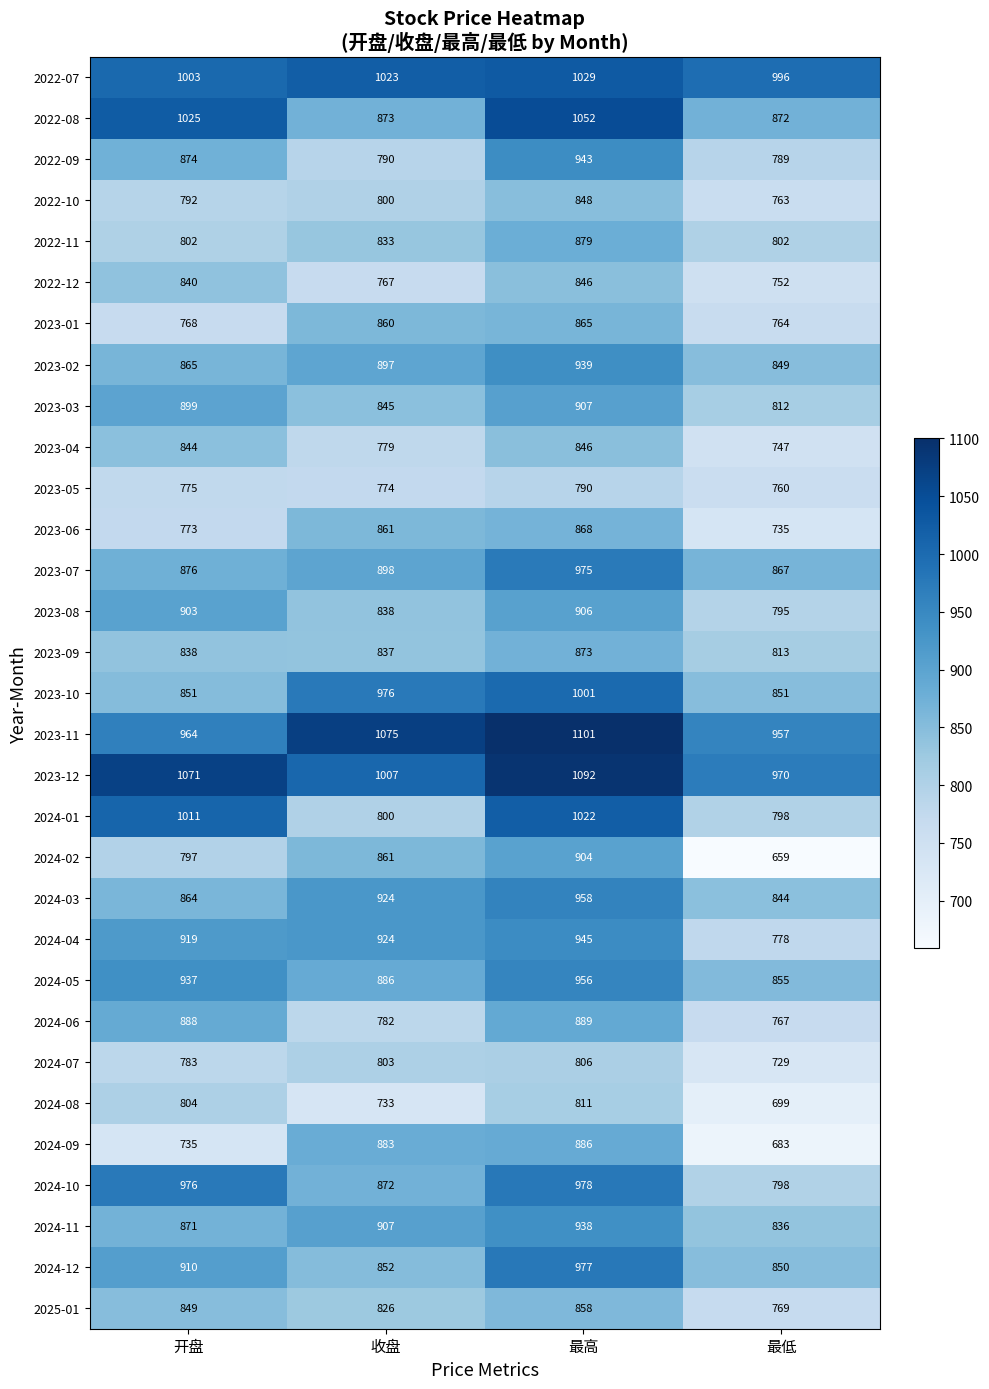

Which series has the largest range (max minus min)?

2024-02